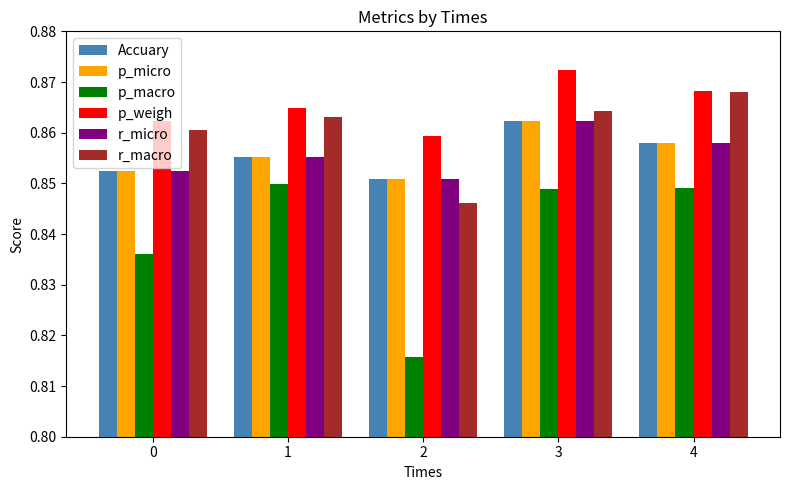

Which series has the largest range (max minus min)?

p_macro